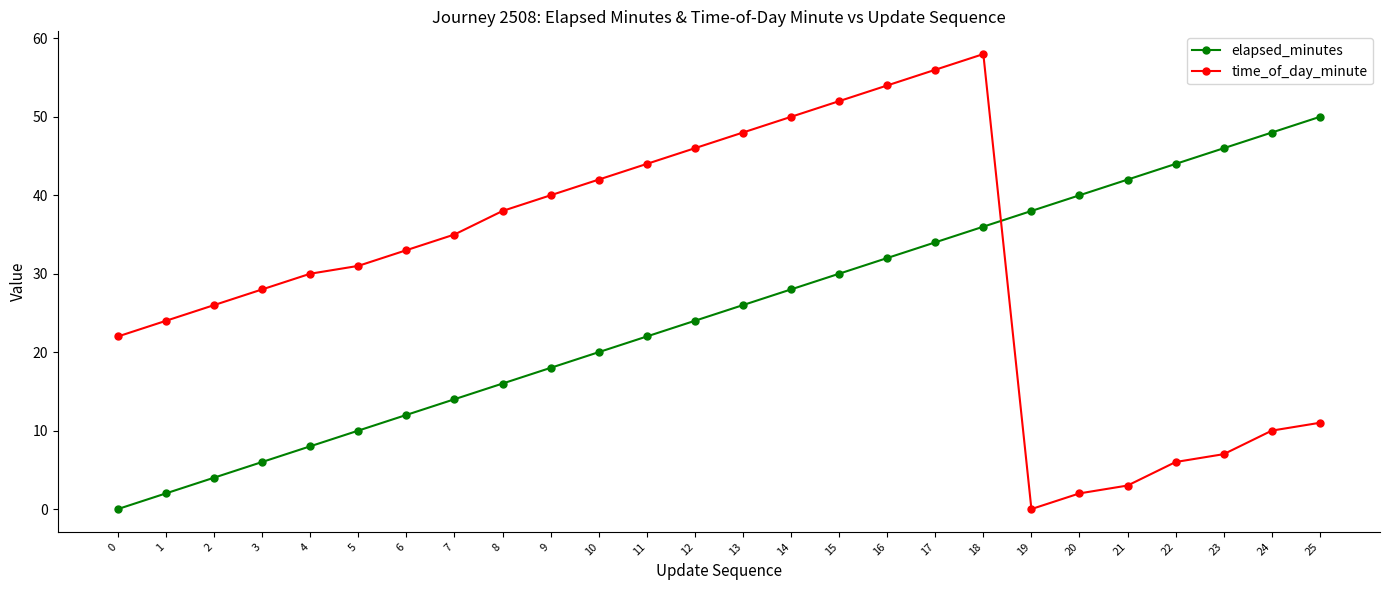

What value does the time_of_day_minute series have at 1, to the nearest 5?

25